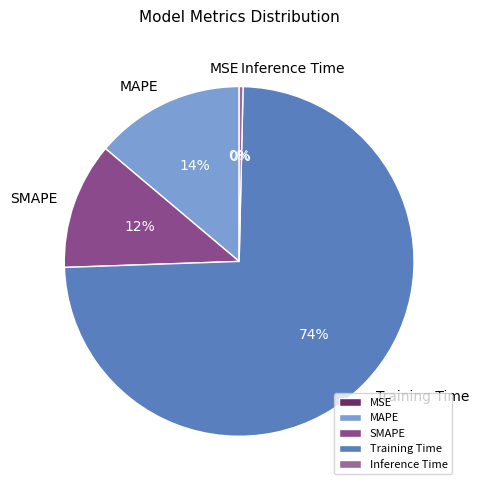

Does any single category account for the majority?

Yes